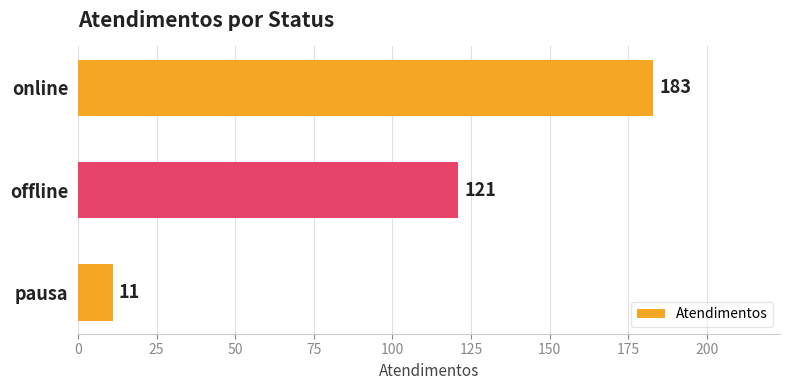

Reading bottom to top, list all the values displayed in this chart.

11	121	183